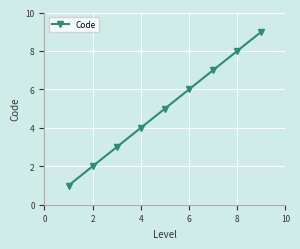

What is the average value?

5